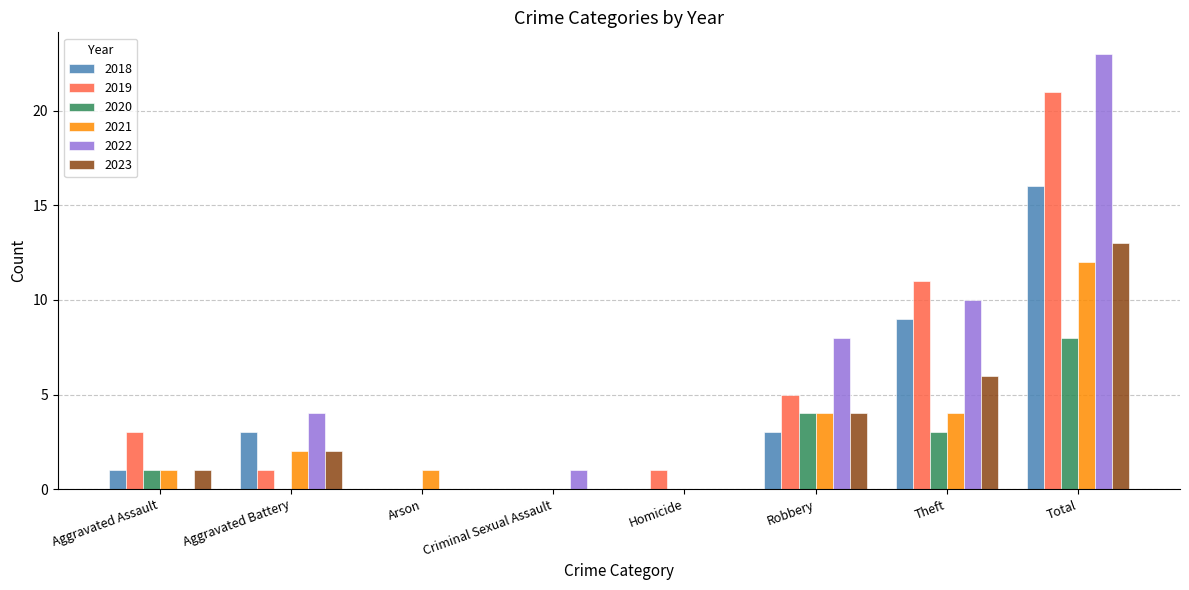

Where is 2020 nearest to the value 4?

Robbery